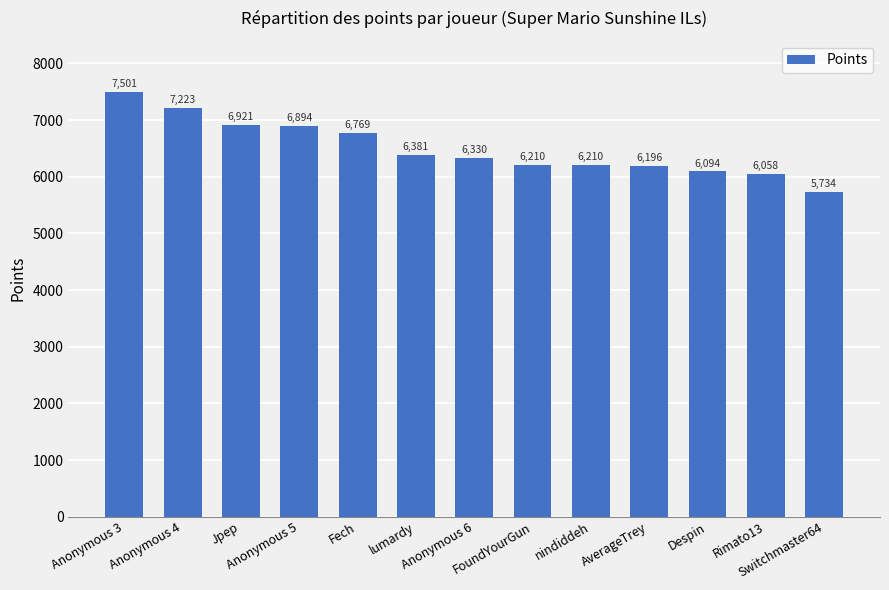

What is the label of the 6th bar from the left?

lumardy